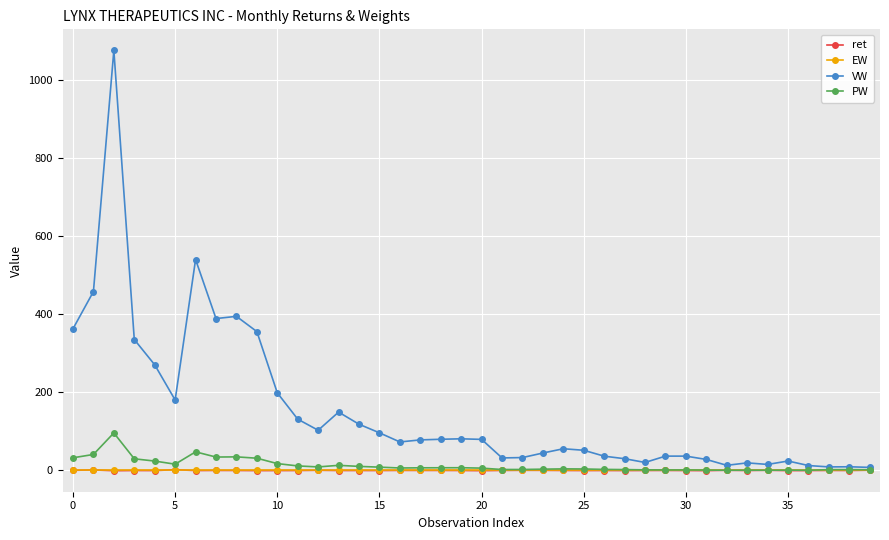

Which series has the widest spread of values?

VW